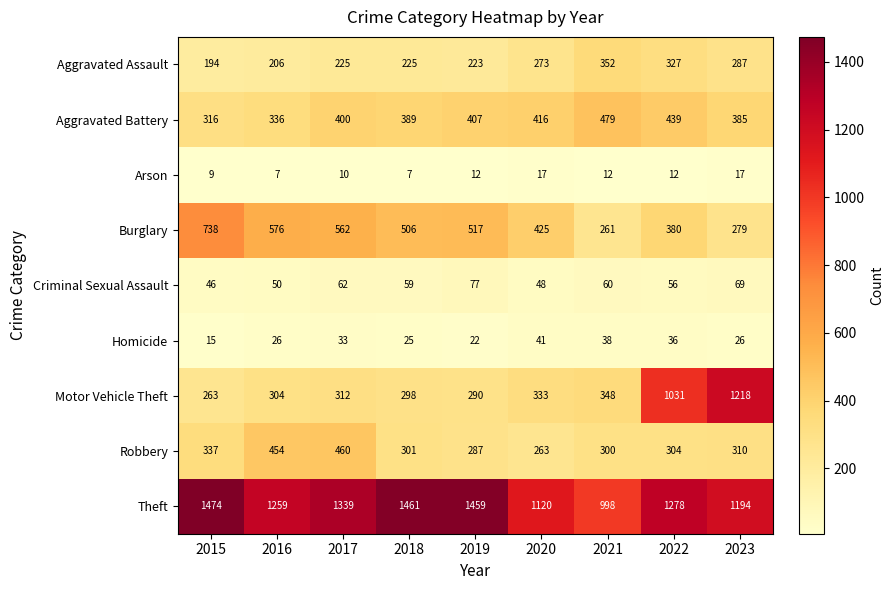

Rank the categories by Criminal Sexual Assault value from highest to lowest.

2019, 2023, 2017, 2021, 2018, 2022, 2016, 2020, 2015